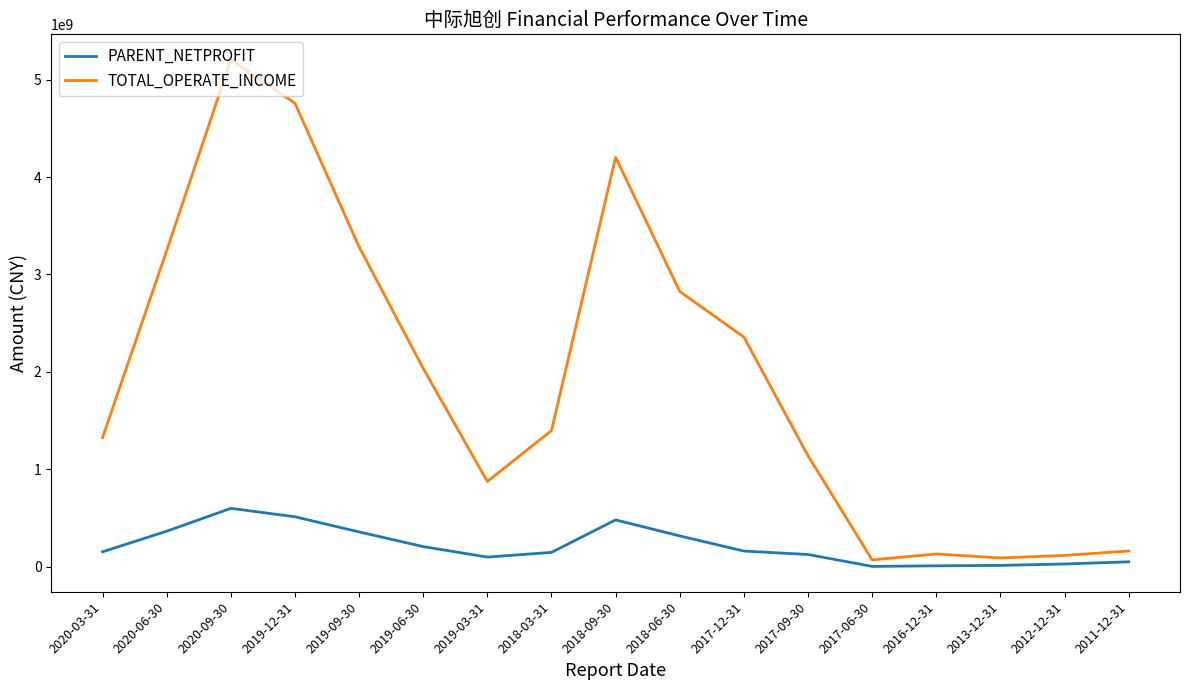

List the series in order of their overall mean, lowest first.

PARENT_NETPROFIT, TOTAL_OPERATE_INCOME